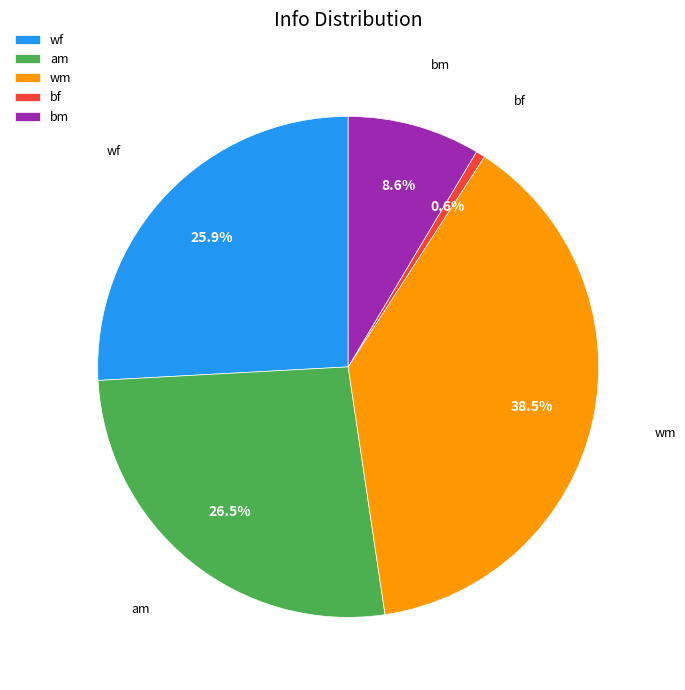

To the nearest percent, what is the combined percentage of bf and wm?

39%